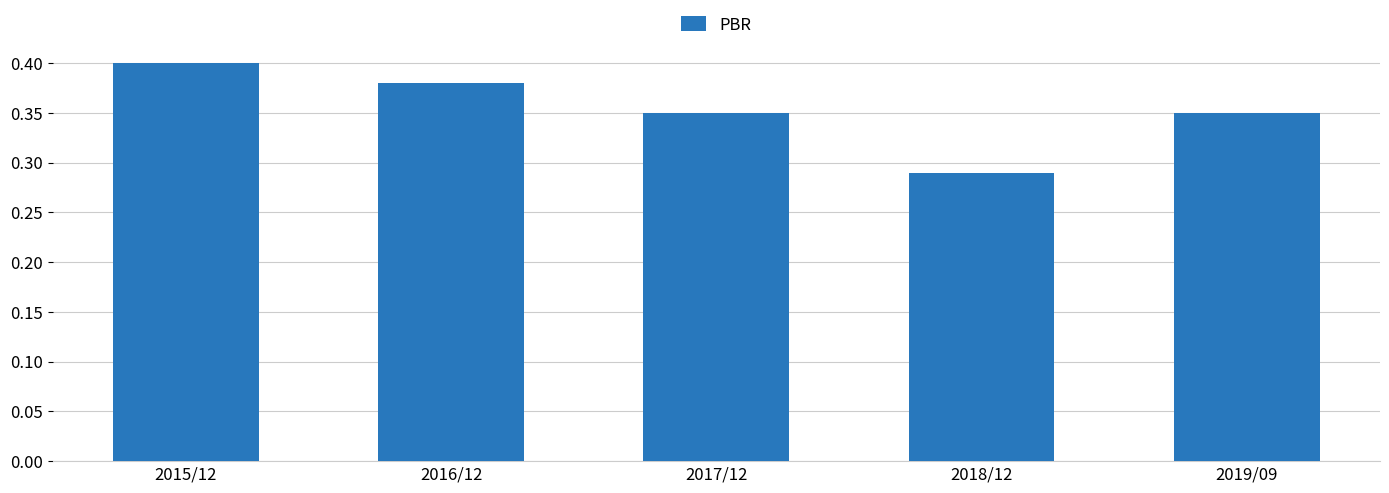

How many series are shown in this chart?

1